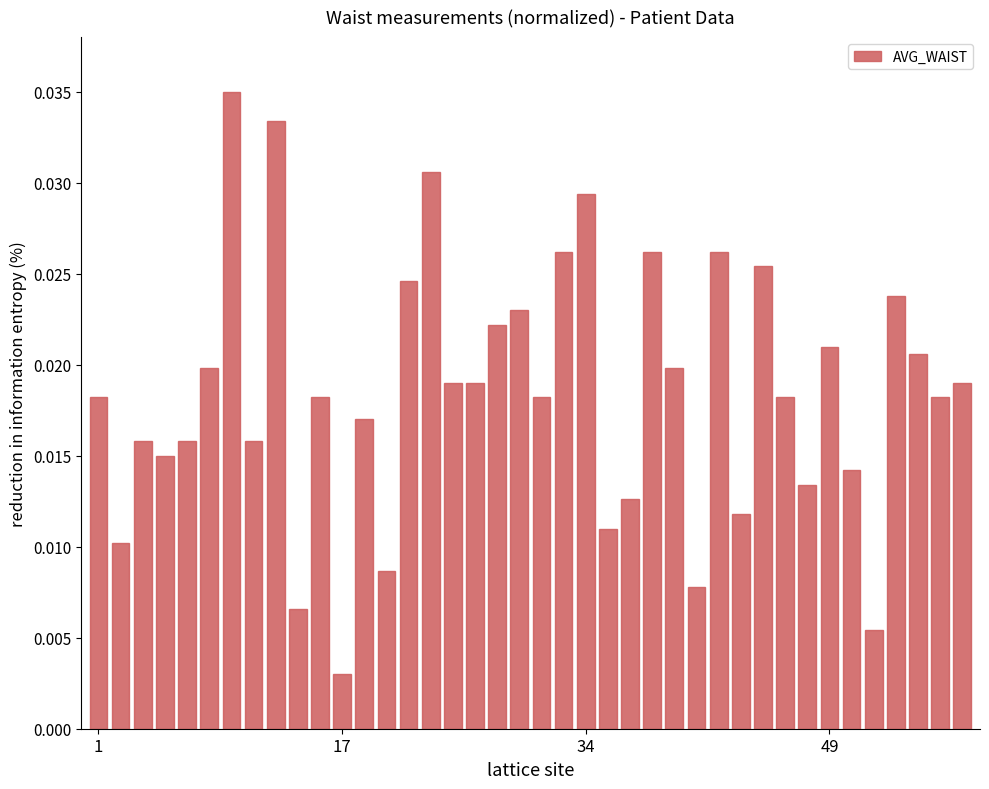

Which category has the lowest value across all series?

17